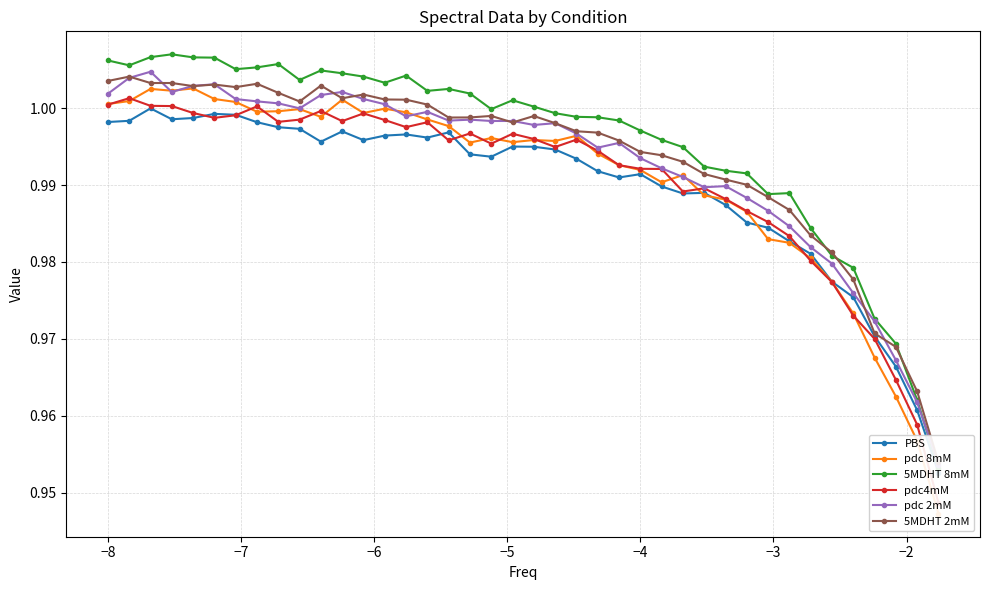

Is it true that pdc 8mM equals 1.4 at 26?

False